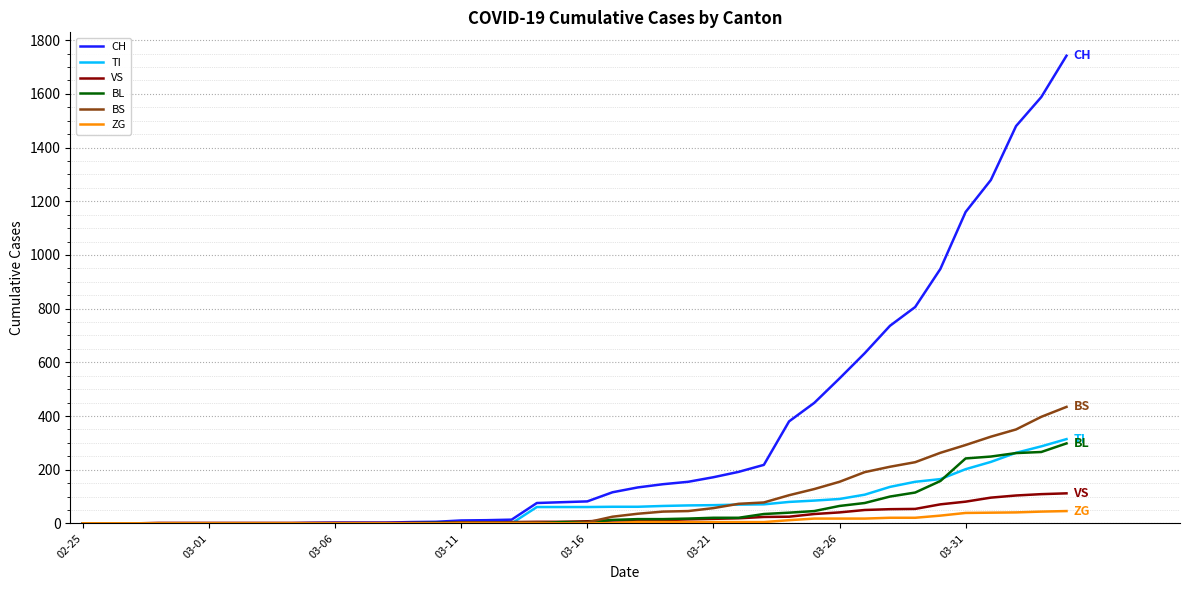

What is the highest value of the VS series?

112